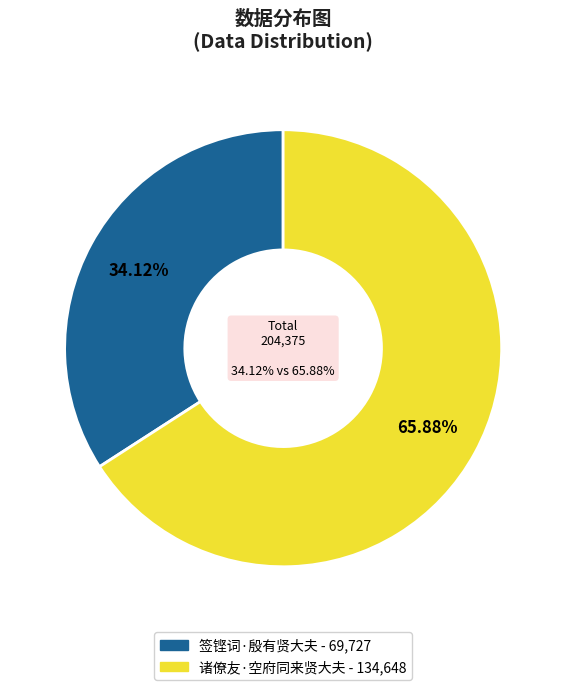

What is the smallest slice in the pie chart?

签铿词·殷有贤大夫